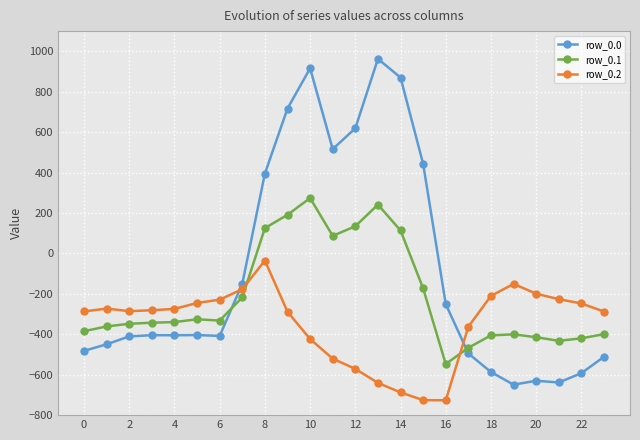

How many data points in row_0.1 are above -339?

11